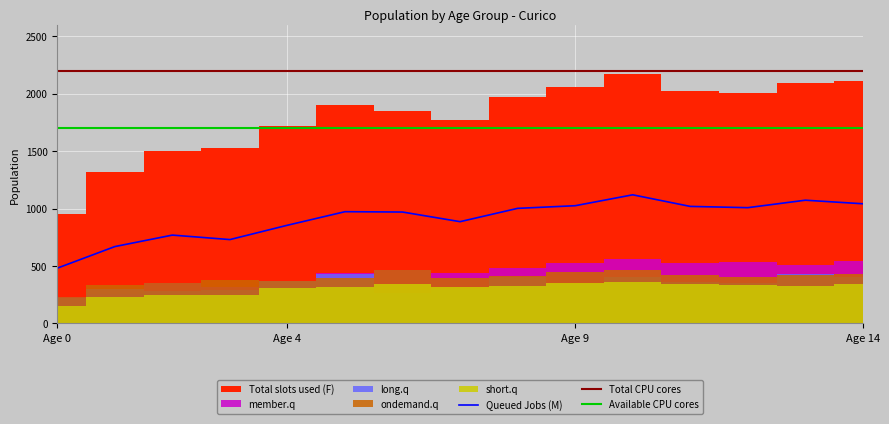

What is the value of the Total slots used (F) point at the 6th from the left?

1900